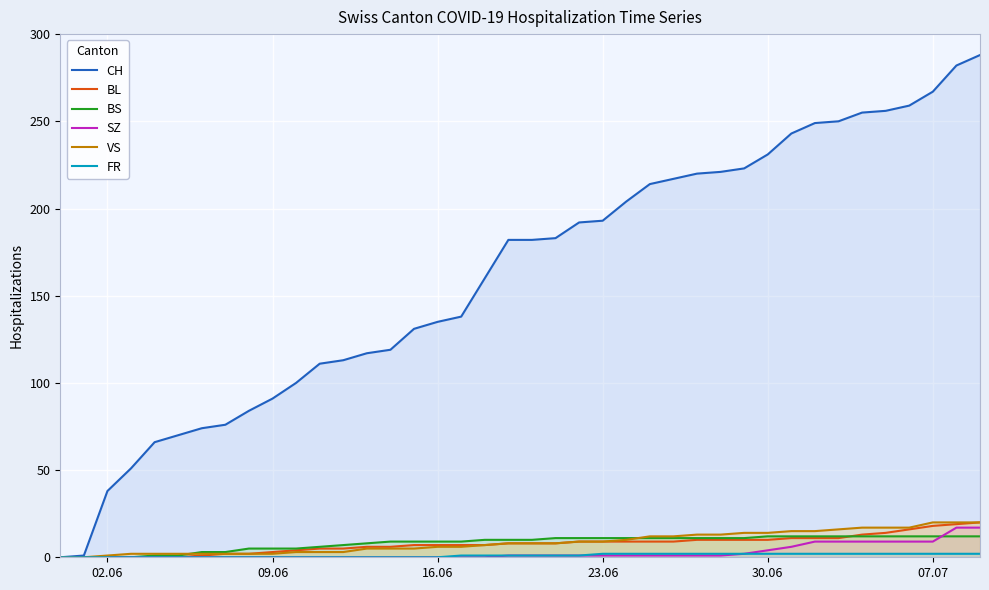

Which series has the widest spread of values?

CH